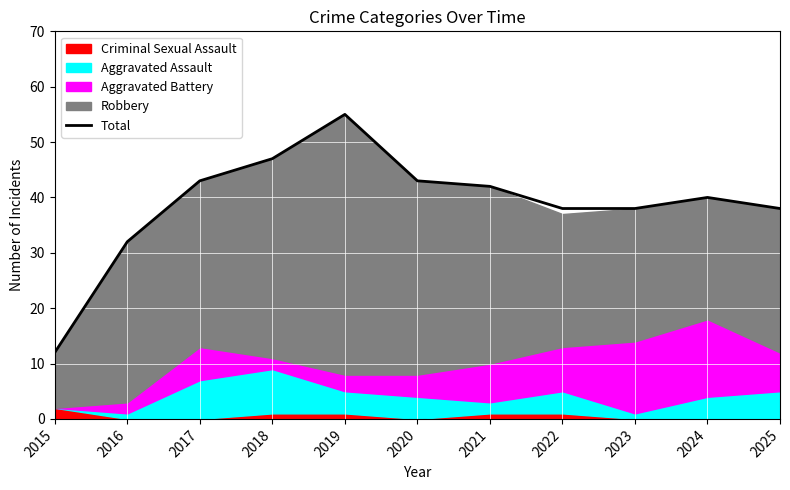

What is the difference between the maximum and minimum values?

43